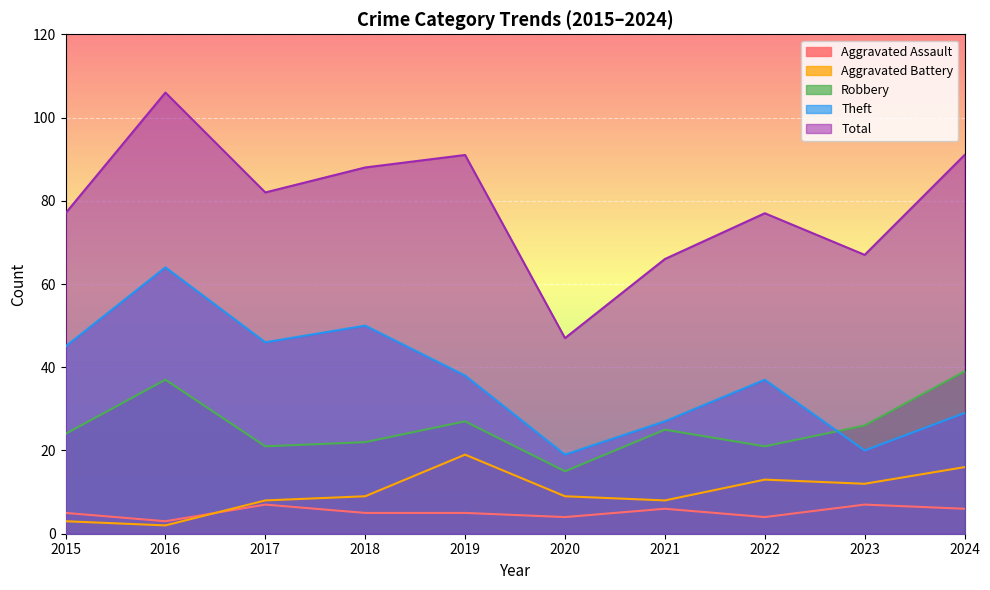

What are all the series names shown in the legend?

Aggravated Assault, Aggravated Battery, Robbery, Theft, Total